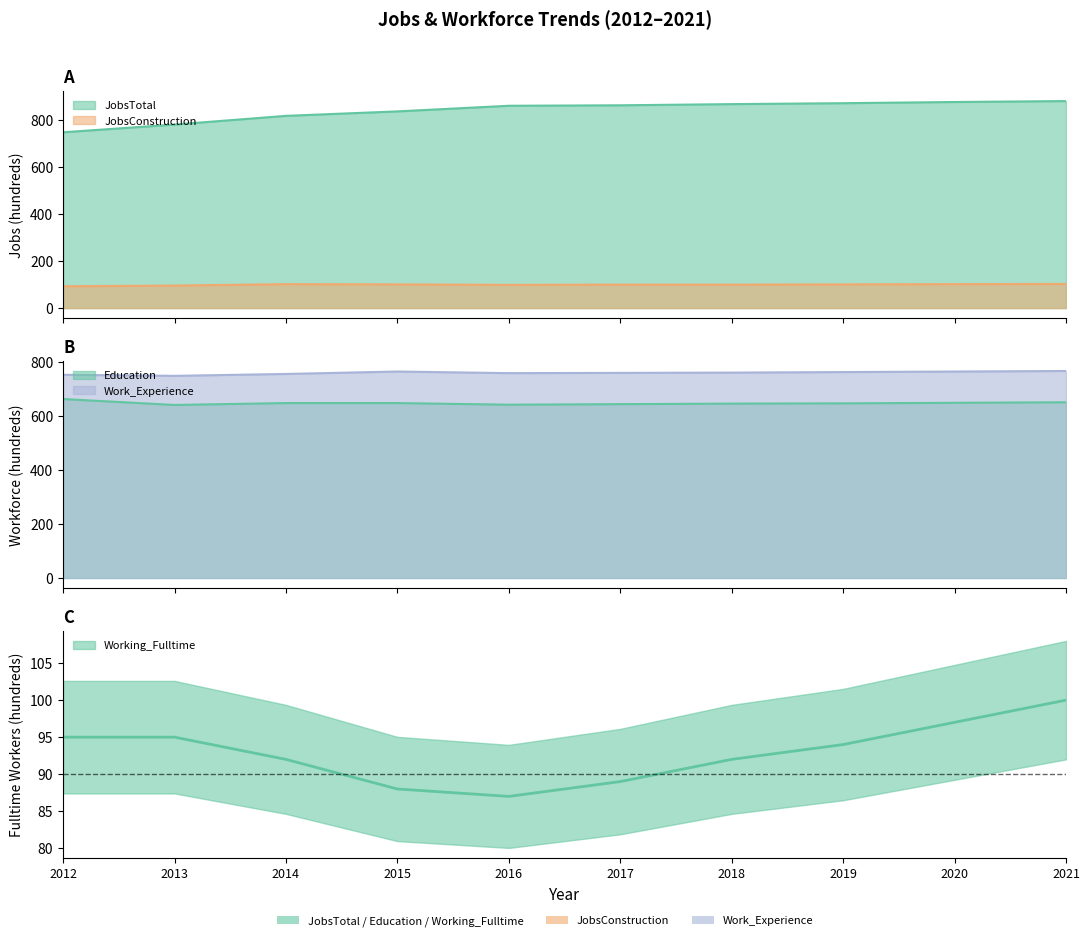

At which category is the sum across all series the highest?

2021